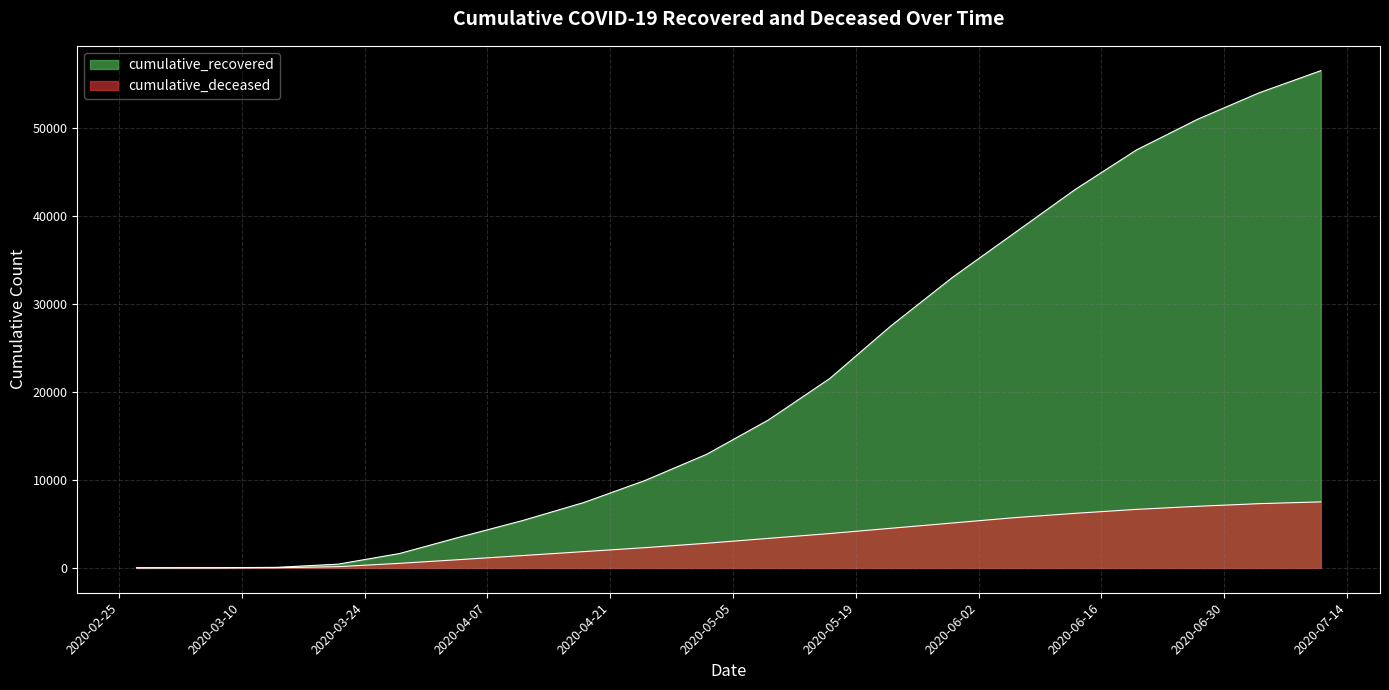

Reading left to right, list all the values displayed in this chart.

cumulative_recovered: 3	10	63	424	1636	3542	5376	7432	9943	12913	16789	21500	27500	33000	38000	43000	47500	51000	54000	56500
cumulative_deceased: 0	1	20	140	517	950	1400	1850	2300	2800	3350	3900	4500	5100	5700	6200	6650	7000	7300	7500